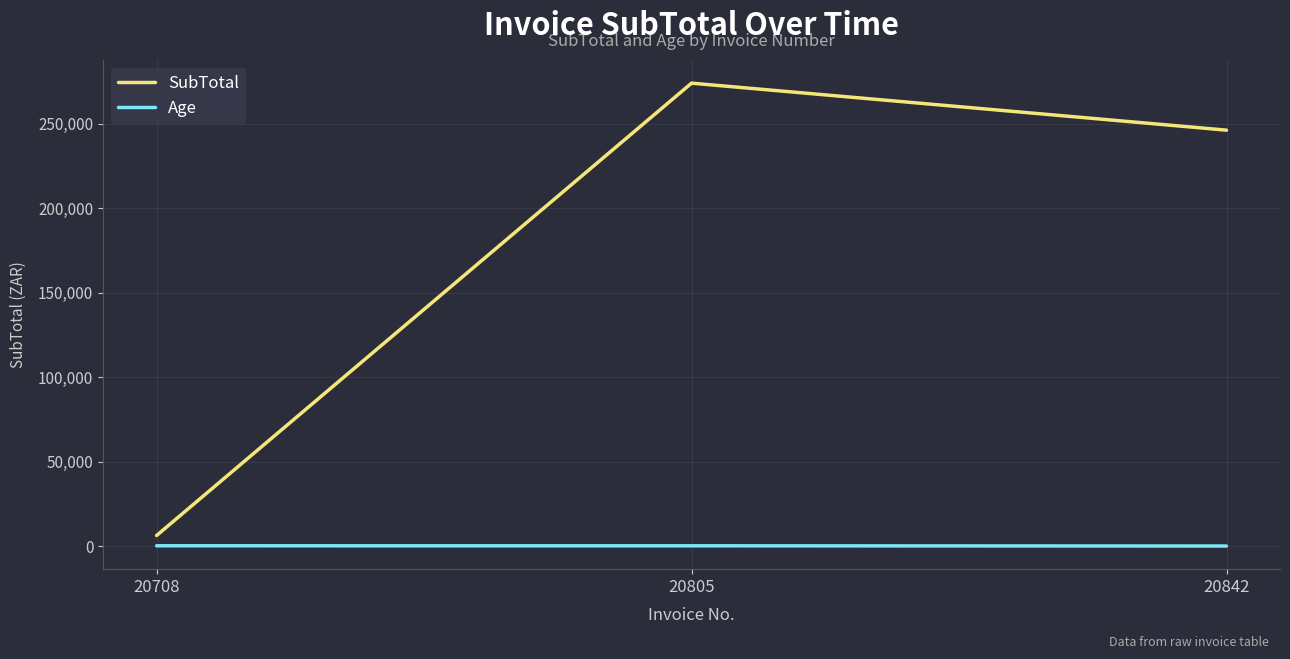

The Age series shows 148.0 at 20708. True or false?

True